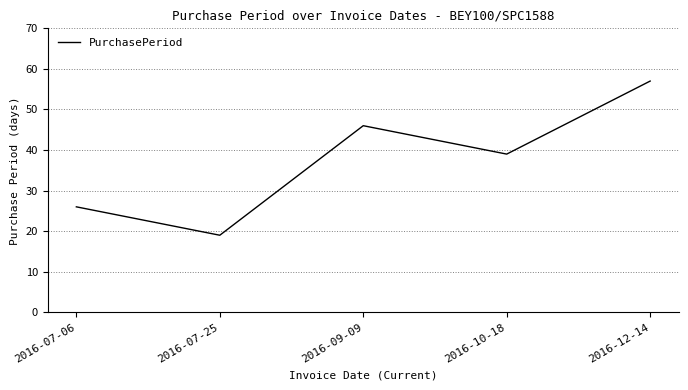

The chart shows a value of 39 at 2016-10-18. True or false?

True